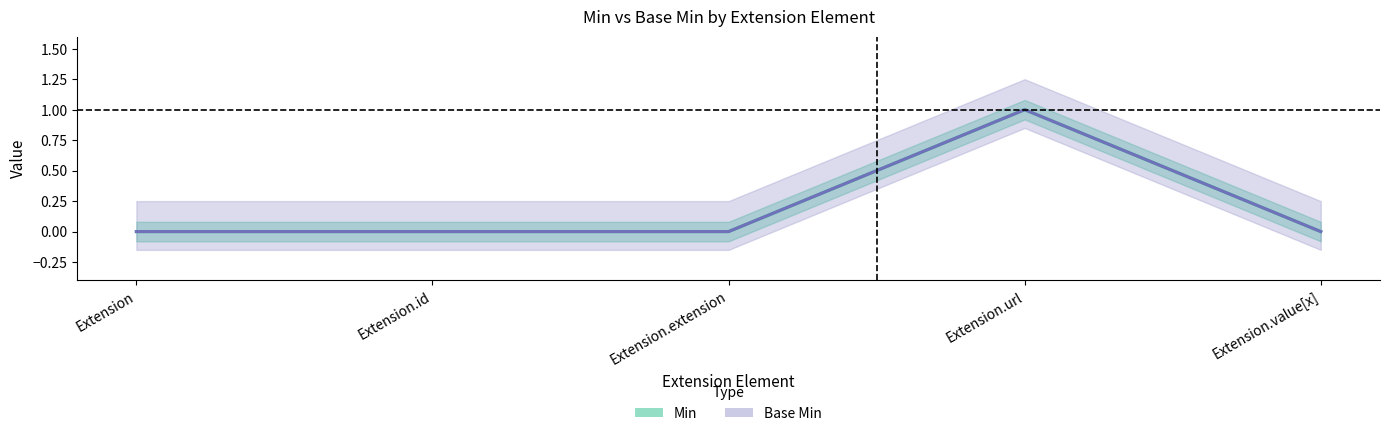

At which label is Min closest to 0?

Extension